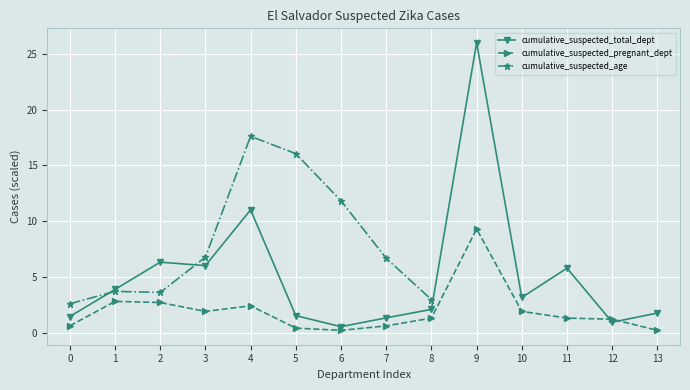

What is the difference between the cumulative_suspected_total_dept values at 1 and 13?

2.1